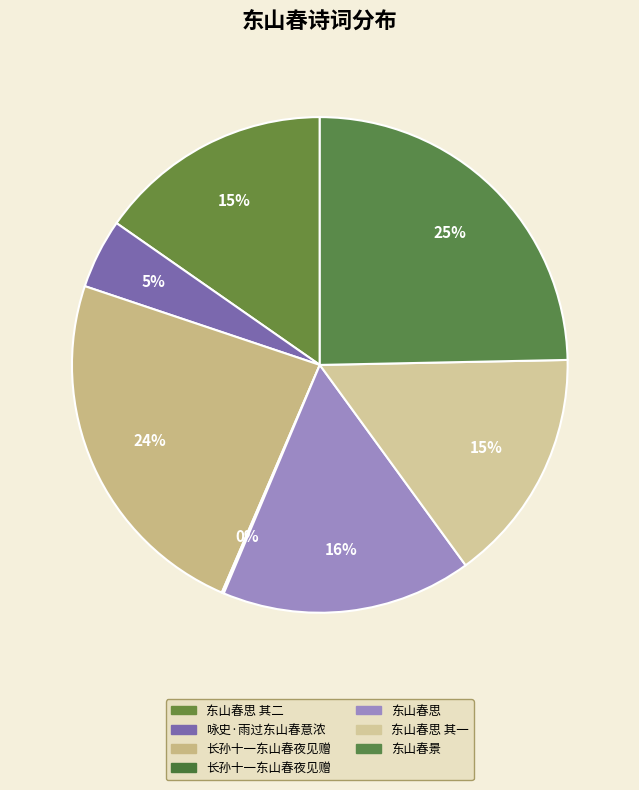

Count the number of slices in the pie.

7